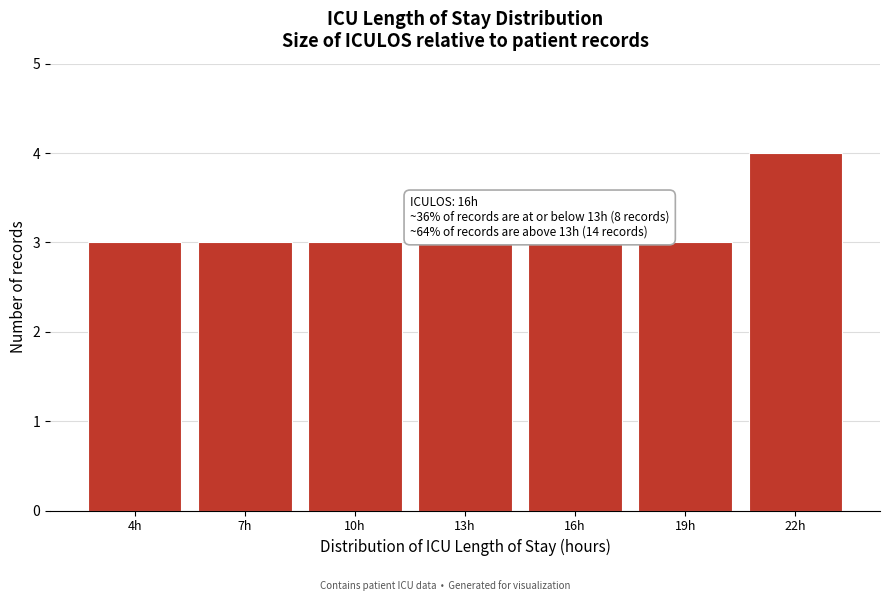

Reading left to right, transcribe all the data shown in this chart.

4h=3	7h=3	10h=3	13h=3	16h=3	19h=3	22h=4